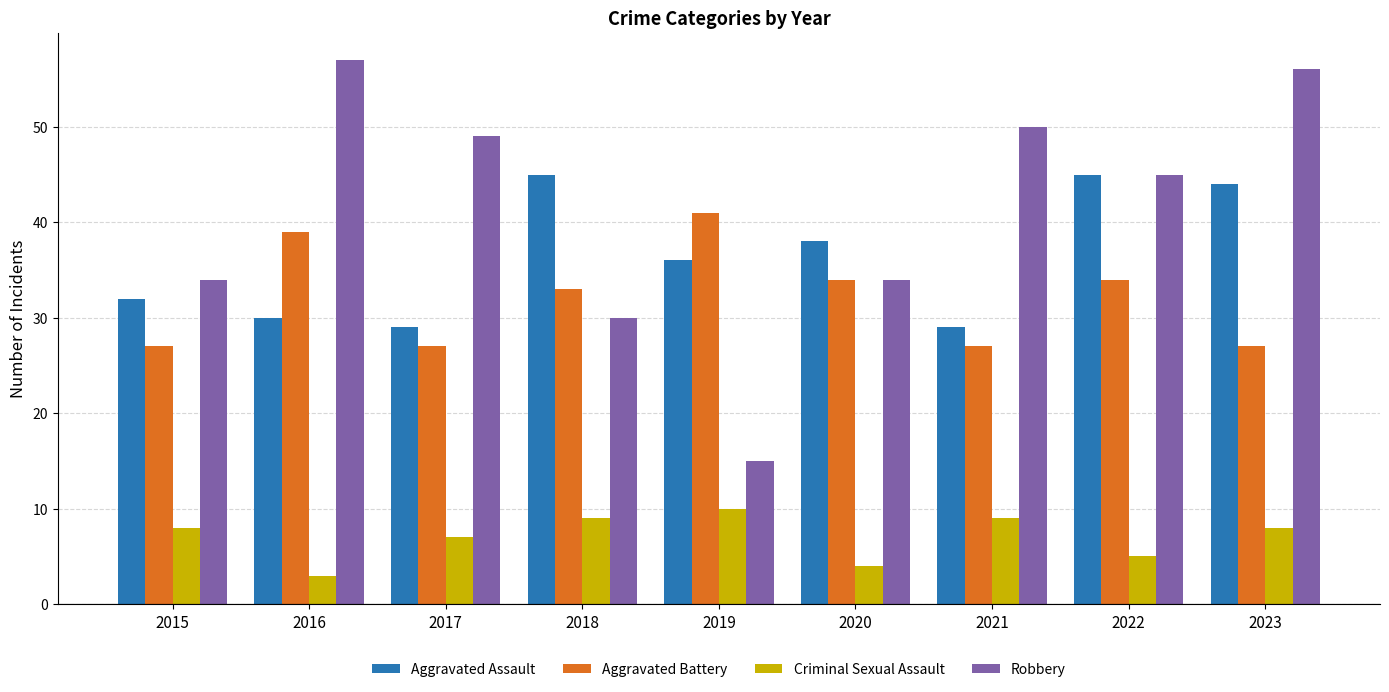

Reading left to right, extract all data points from this chart.

Aggravated Assault: 32	30	29	45	36	38	29	45	44
Aggravated Battery: 27	39	27	33	41	34	27	34	27
Criminal Sexual Assault: 8	3	7	9	10	4	9	5	8
Robbery: 34	57	49	30	15	34	50	45	56